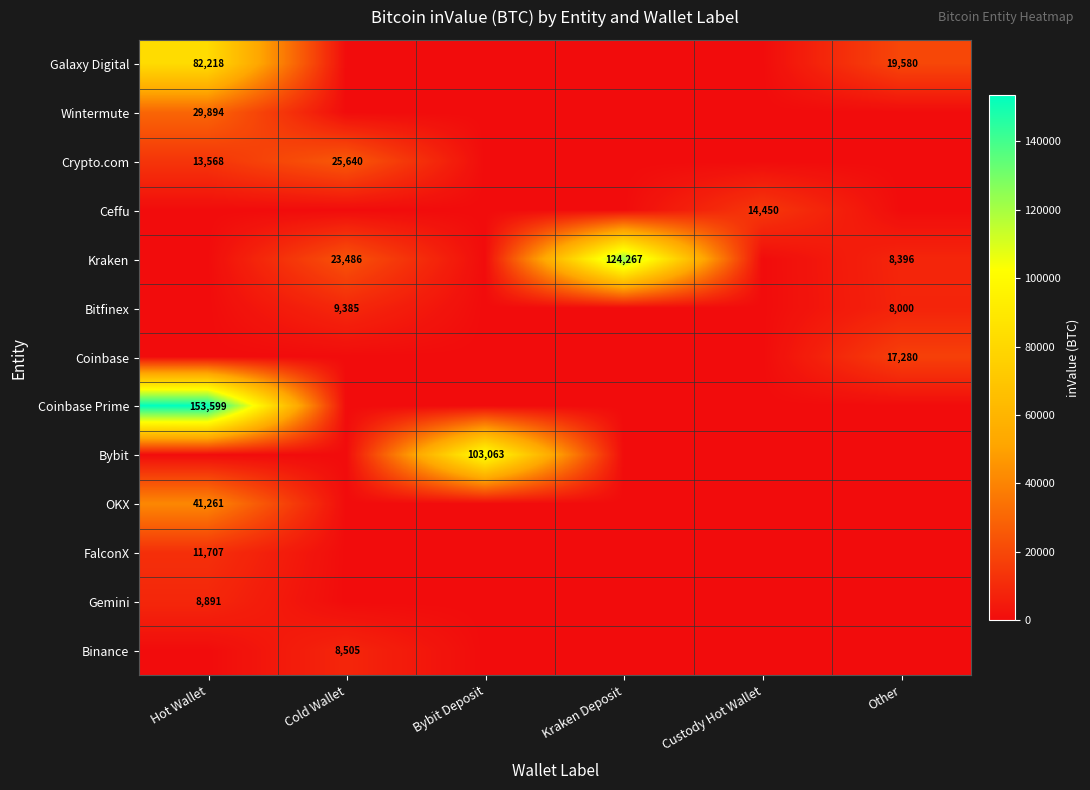

At which category does the chart reach its peak across all series?

Hot Wallet